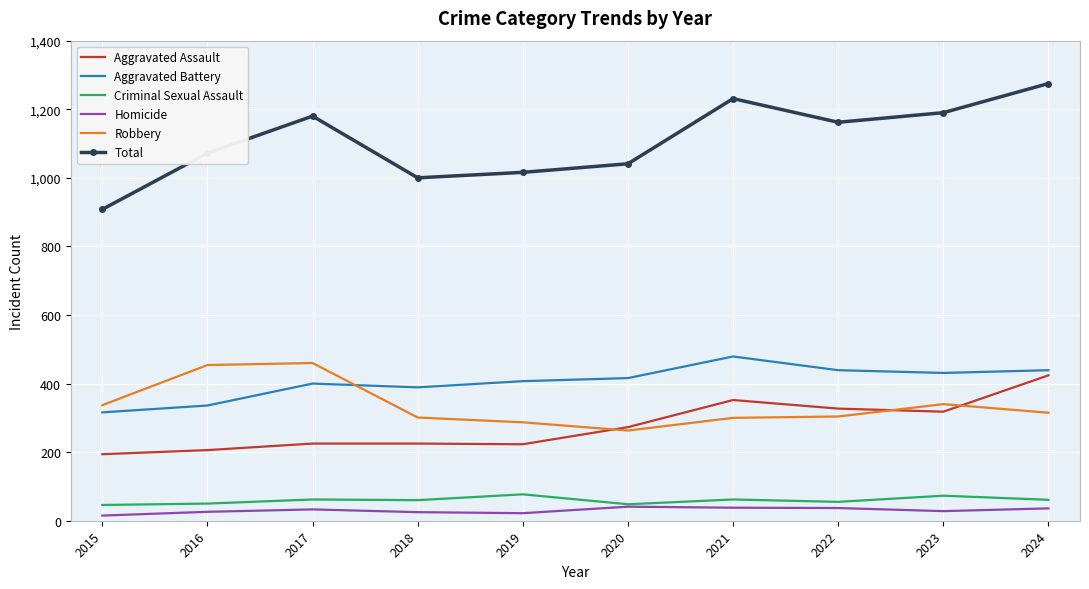

The Aggravated Assault series shows 55 at 2016. True or false?

False